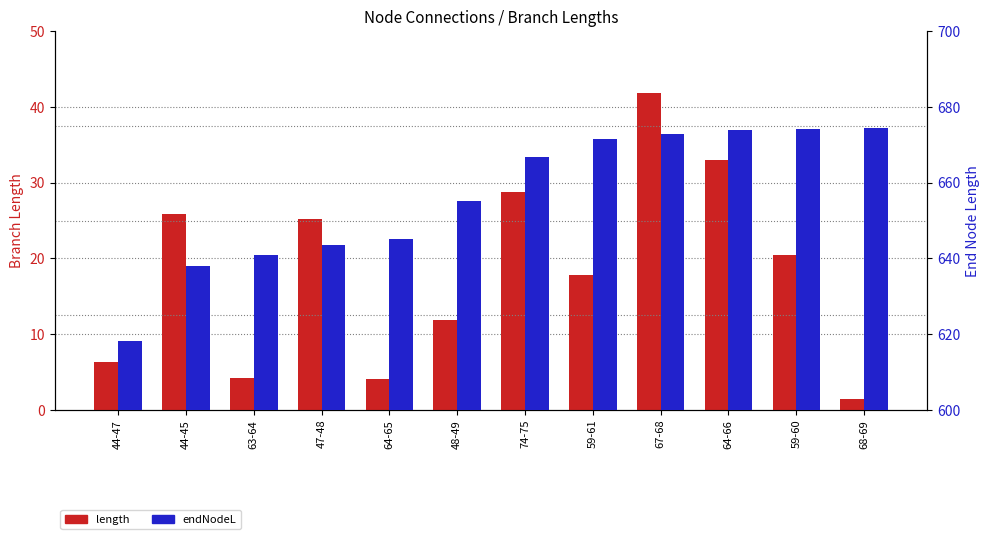

Reading left to right, list all the values displayed in this chart.

length: 44-47=6.3	44-45=25.9	63-64=4.3	47-48=25.1	64-65=4.1	48-49=11.8	74-75=28.7	59-61=17.8	67-68=41.8	64-66=32.9	59-60=20.5	68-69=1.4
endNodeL: 44-47=618.3	44-45=637.9	63-64=641.0	47-48=643.4	64-65=645.1	48-49=655.3	74-75=666.8	59-61=671.5	67-68=672.9	64-66=673.9	59-60=674.2	68-69=674.4